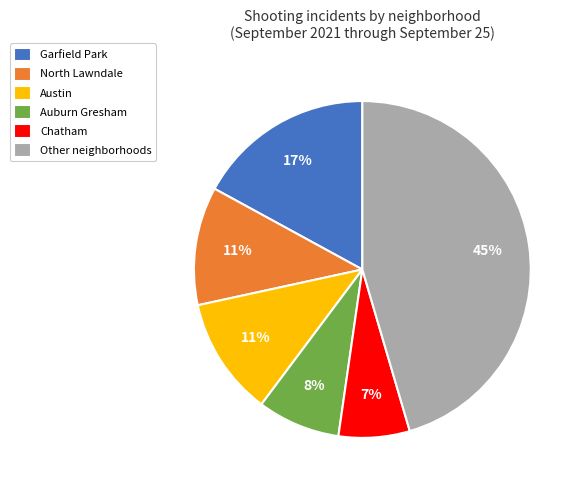

To the nearest percent, what portion does Auburn Gresham represent?

8%